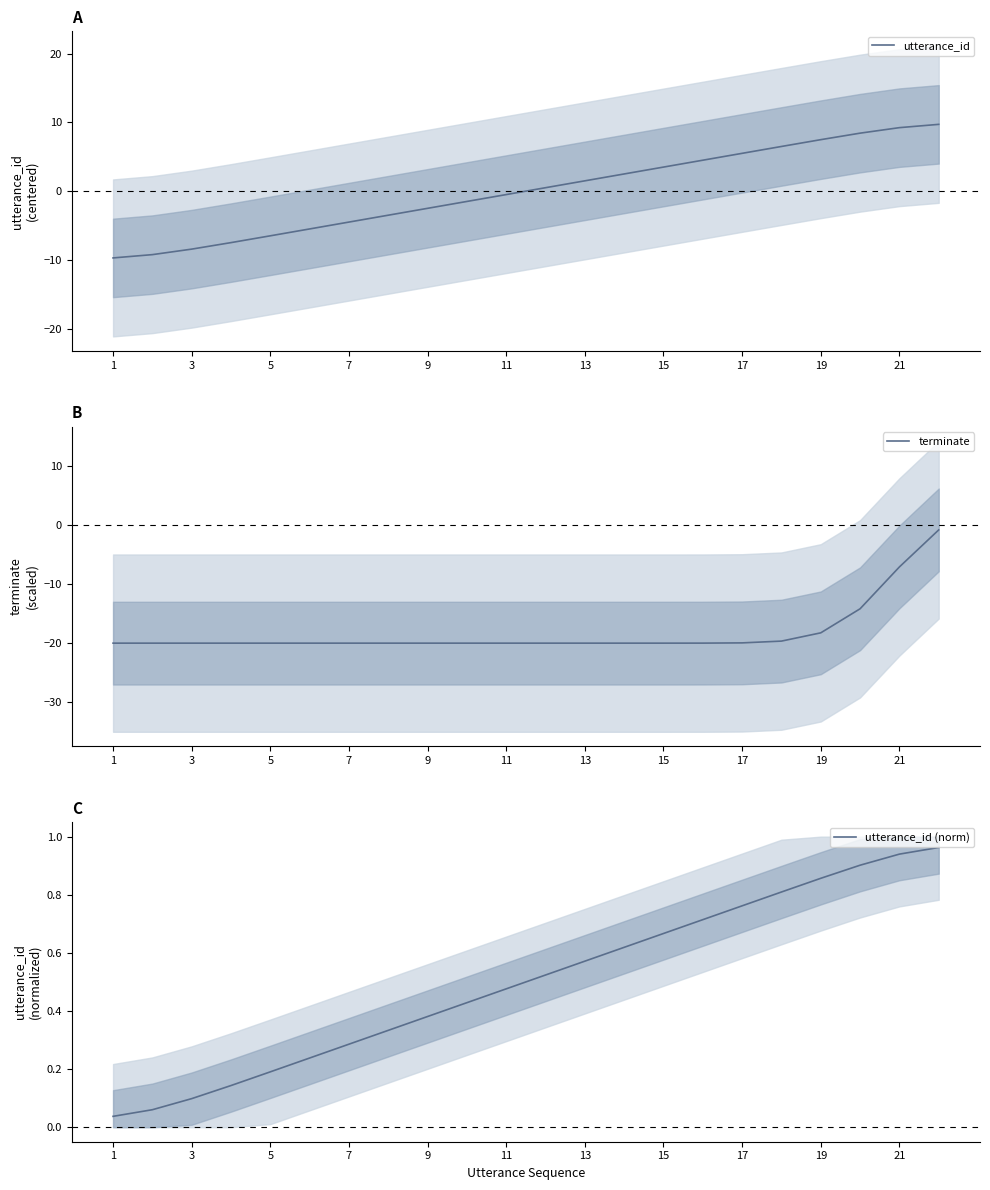

What is the highest value of the terminate series?

-0.8